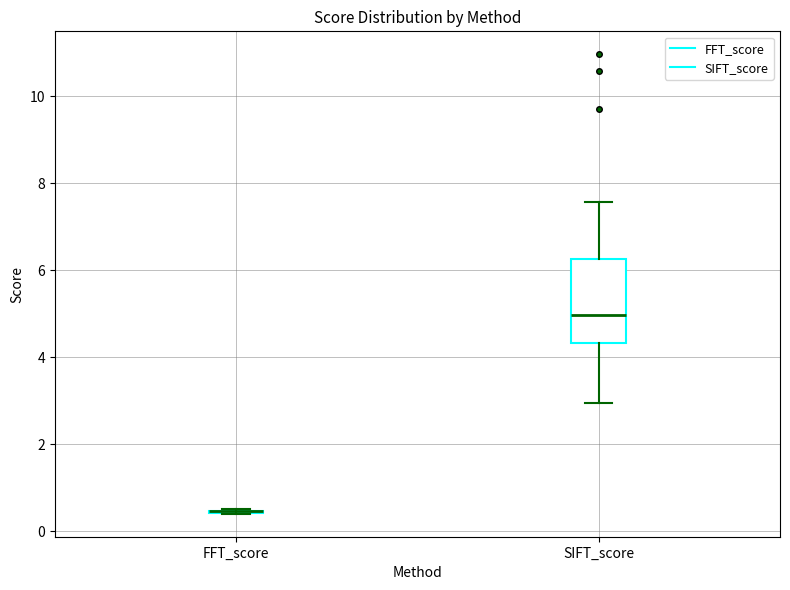

Comparing the boxes themselves (not the whiskers), which one is the tallest?

SIFT_score